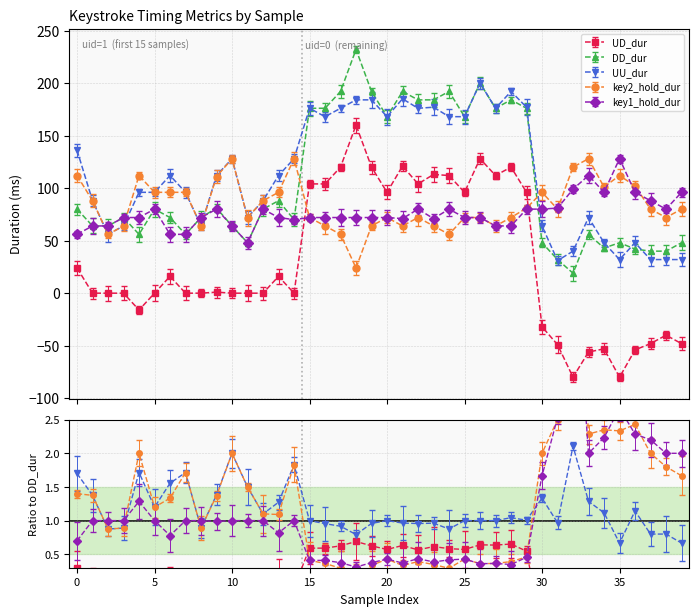

What is the average value of the DD_dur series?

106